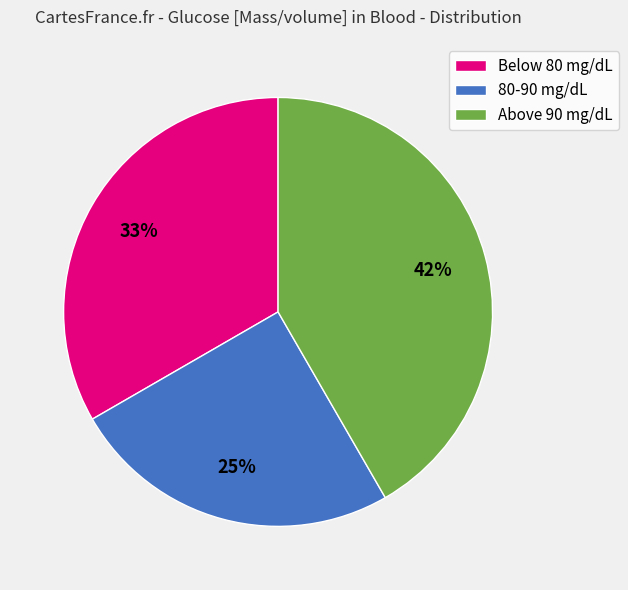

To the nearest percent, what portion does Above 90 mg/dL represent?

42%